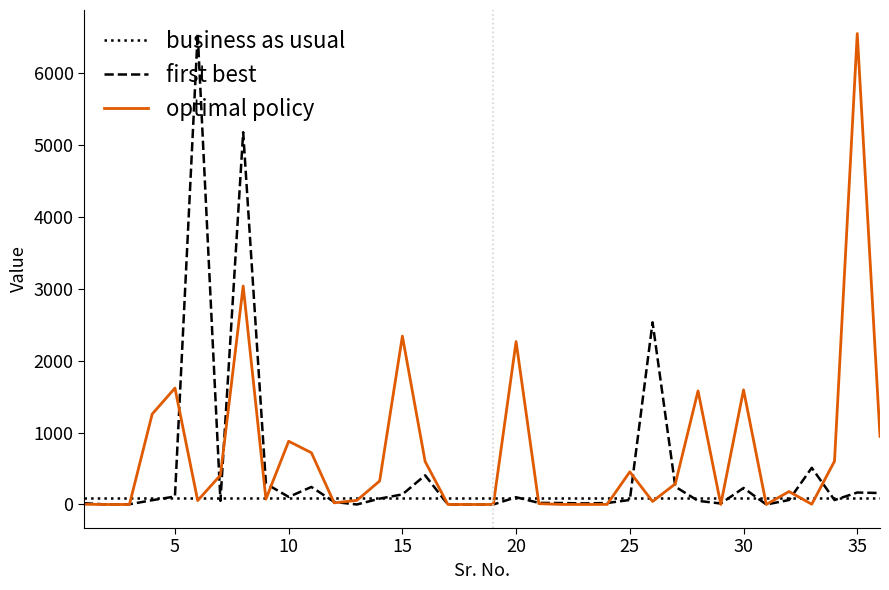

What is the minimum value for business as usual?

91.2